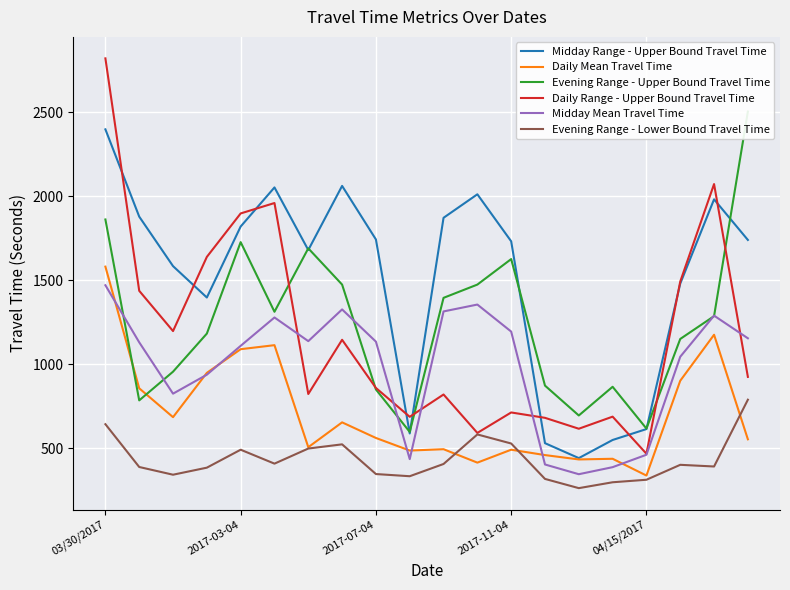

How many data points in Midday Mean Travel Time are less than 1134?

10